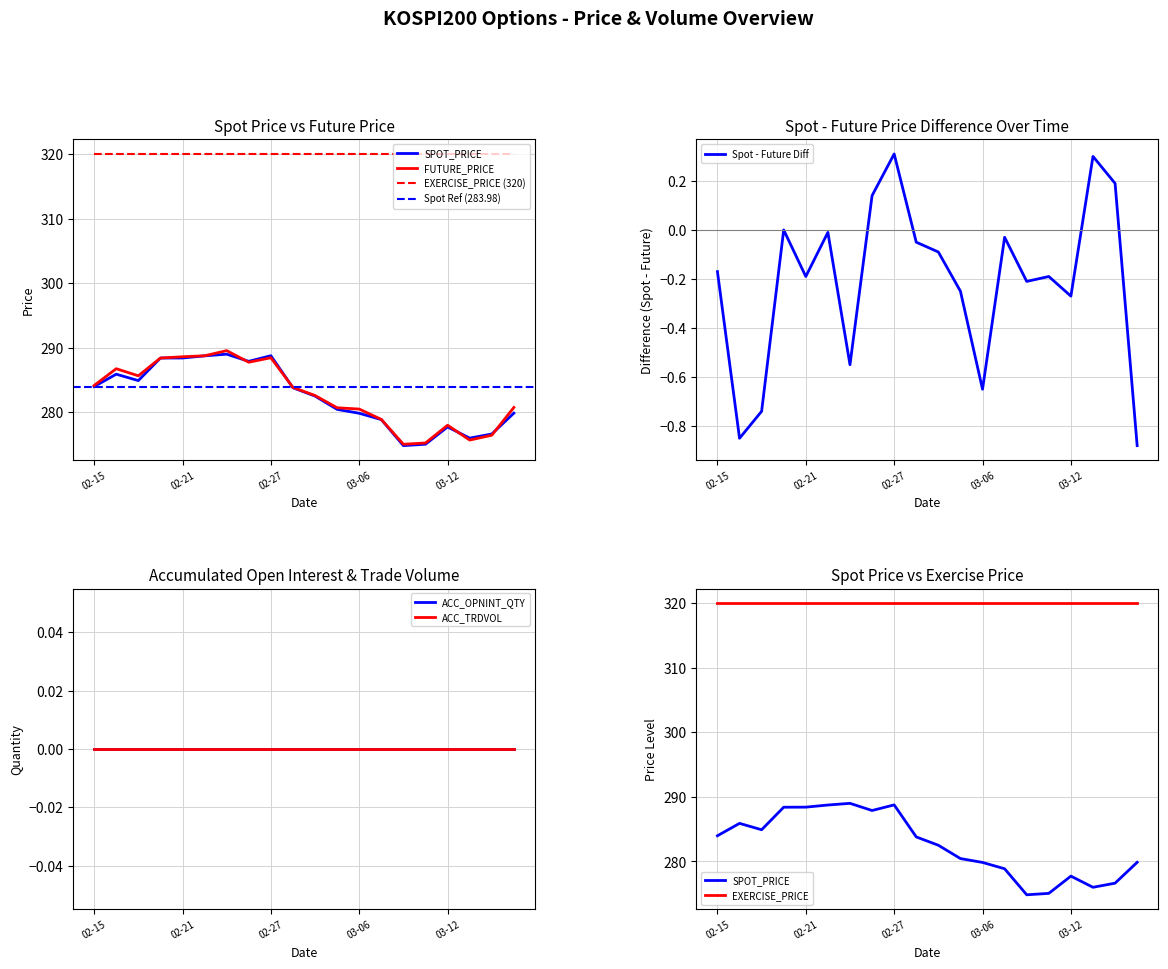

The value of SPOT_PRICE at 03-12 is 277.7. True or false?

True